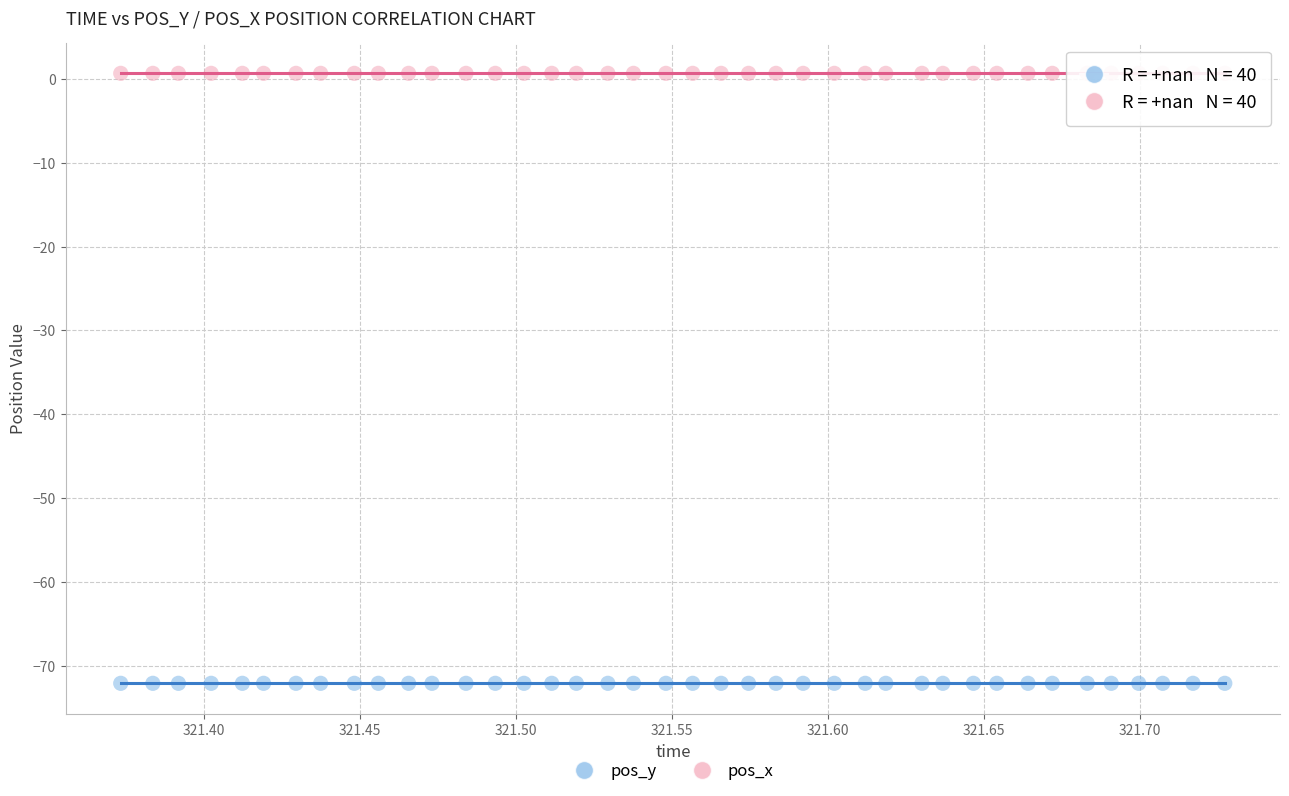

Which series reaches the maximum Y coordinate?

pos_x